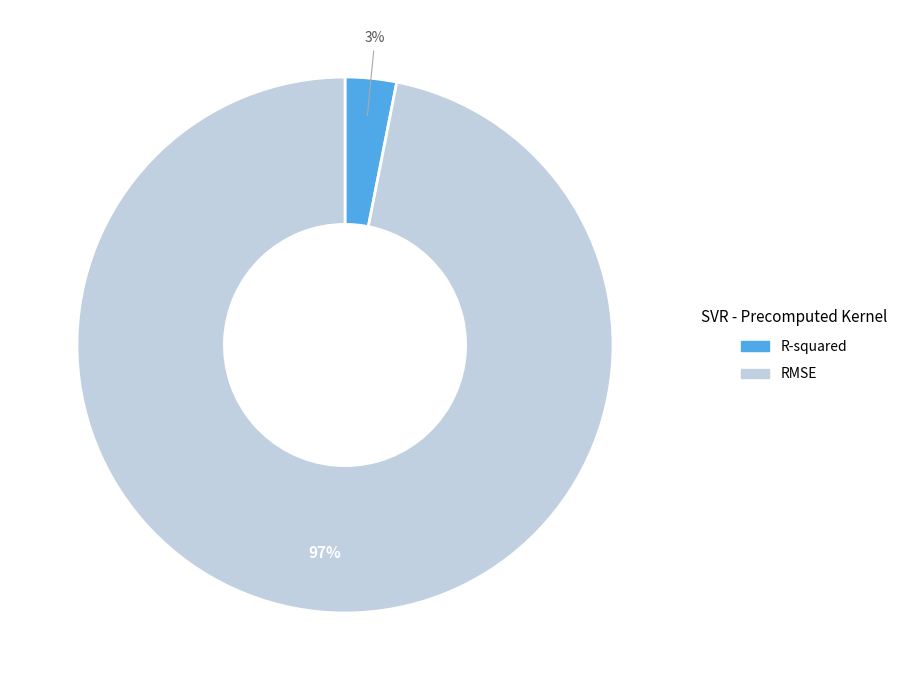

To the nearest percent, what percentage of the pie is RMSE?

97%